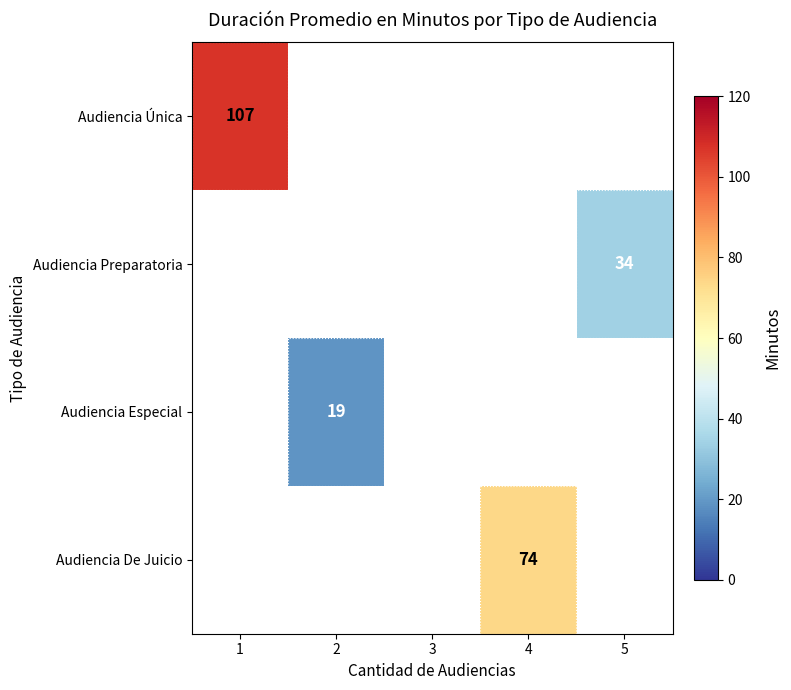

True or false: Audiencia Especial has a value of 19 at 2.

True